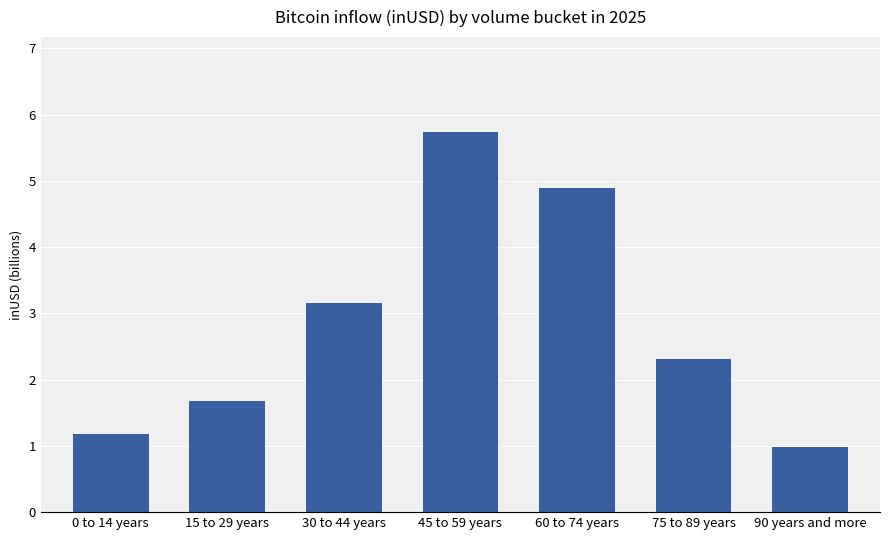

Are the bars horizontal?

No